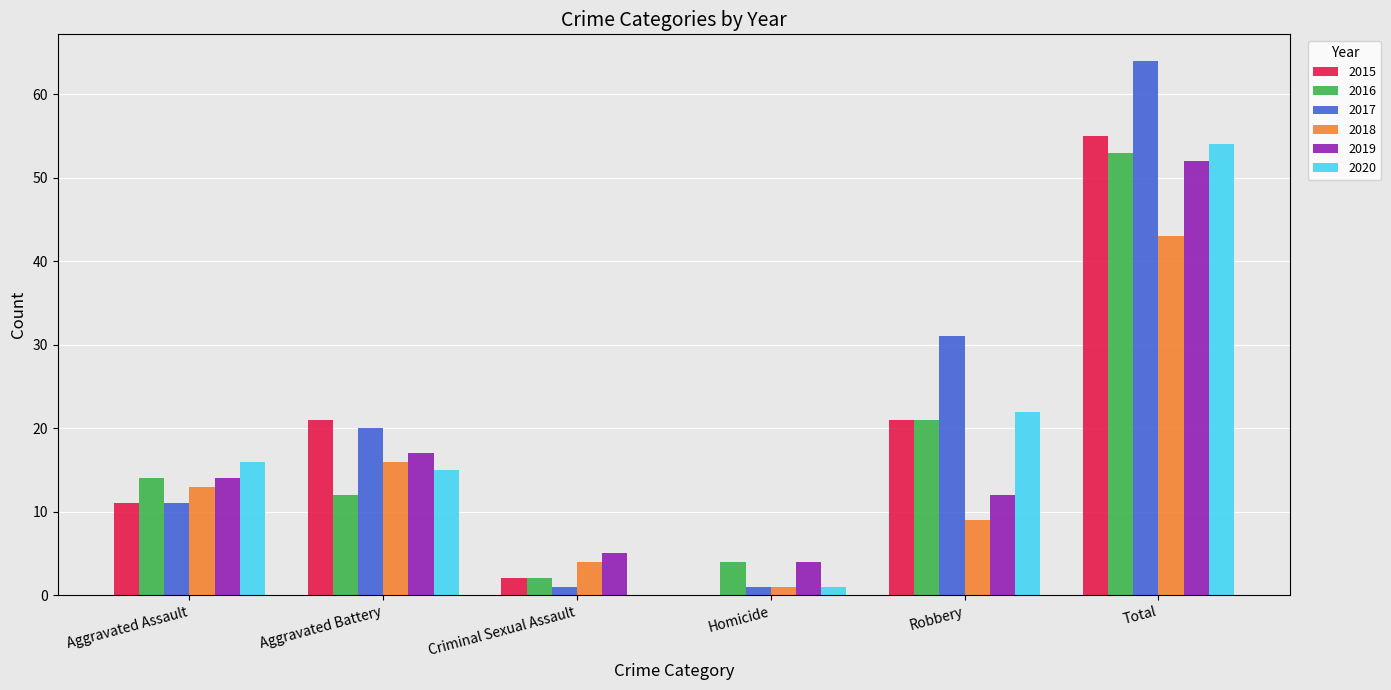

Is it true that 2017 equals 42 at Robbery?

False